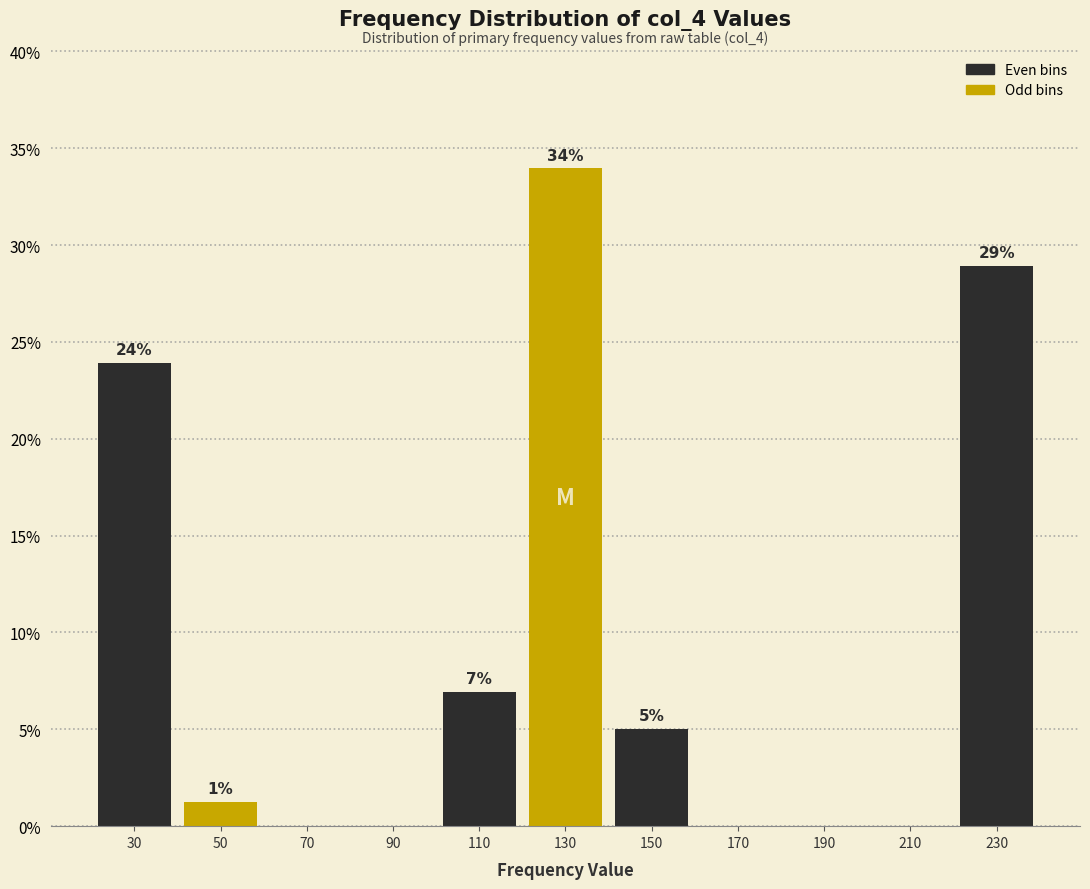

Which range on the x-axis has the tallest bar?

120 to 140